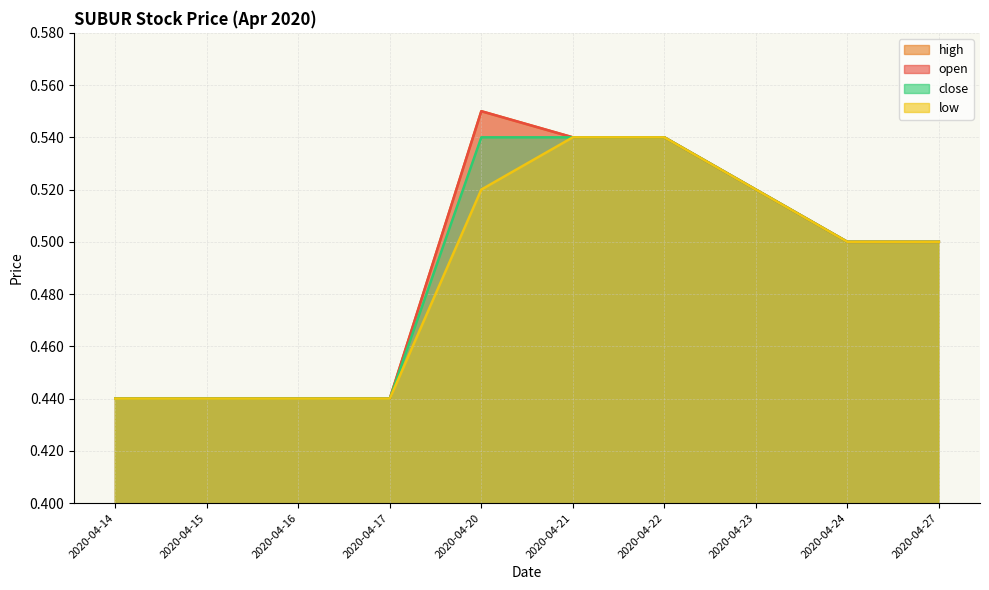

Where is close nearest to the value 0?

2020-04-14